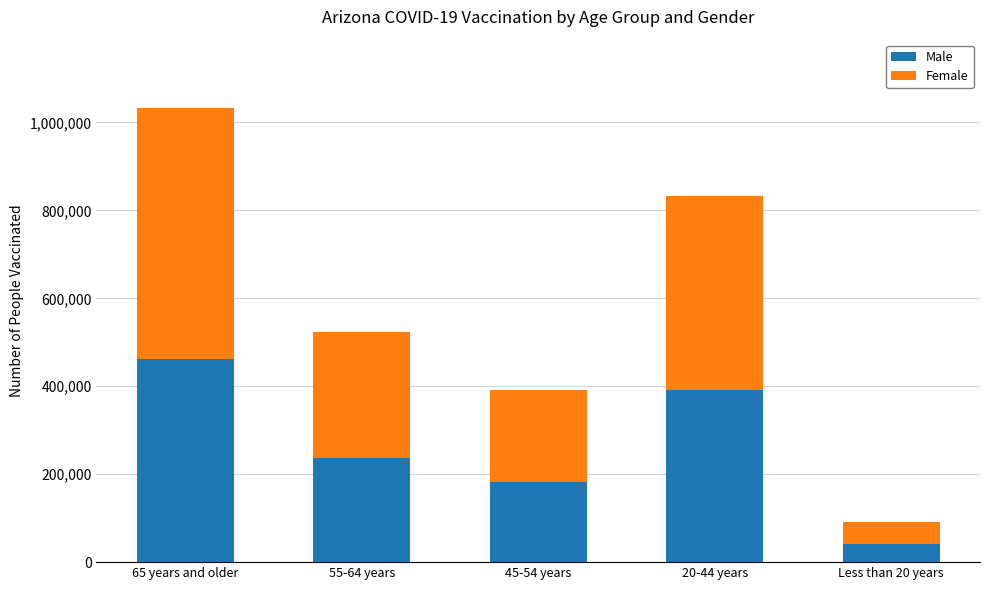

What is the total value across all series at 55-64 years?

524507